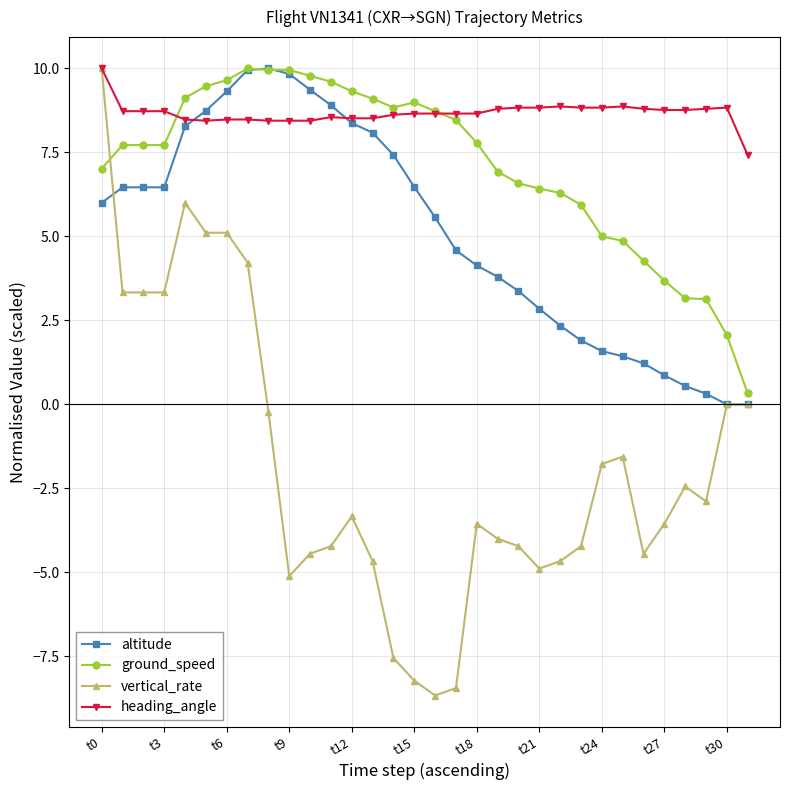

True or false: heading_angle has more than 1 interior local peaks.

True